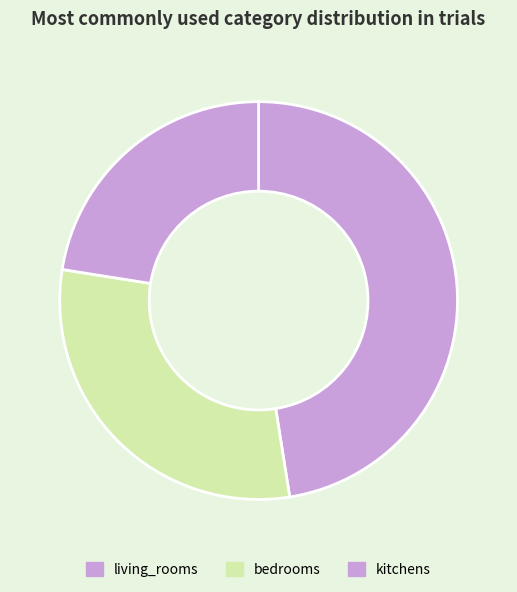

What is the largest slice in the pie chart?

living_rooms